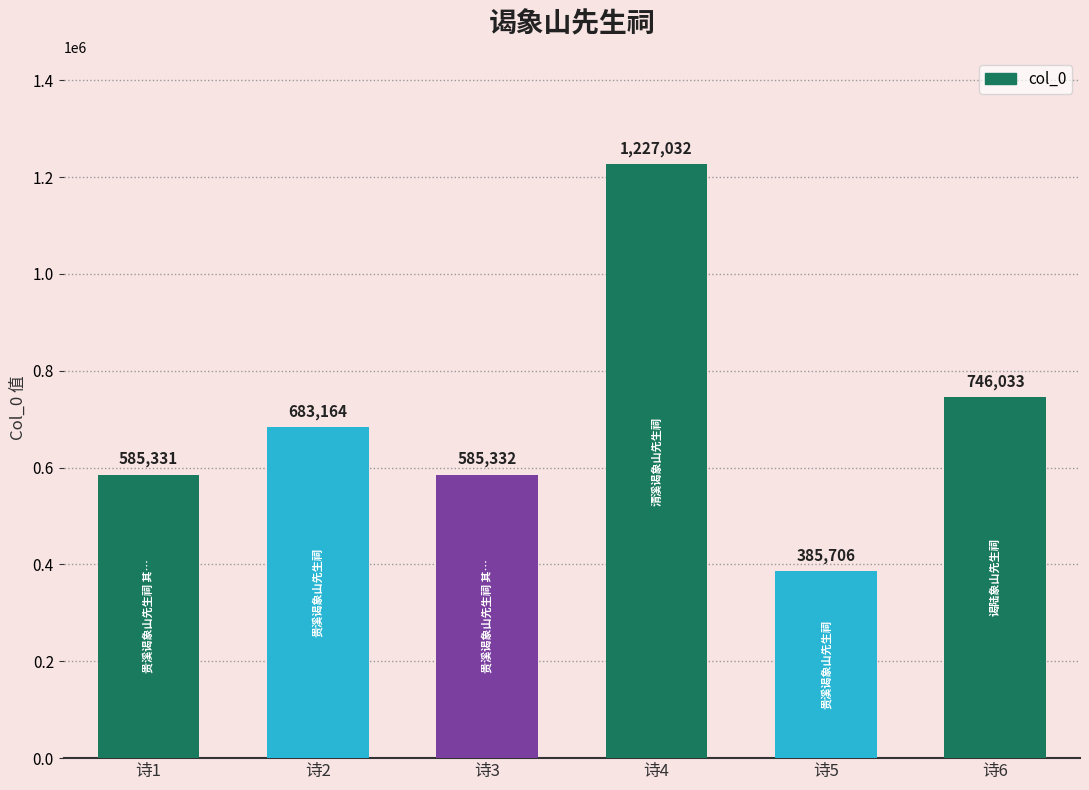

What is the difference between the maximum and minimum values?

841326